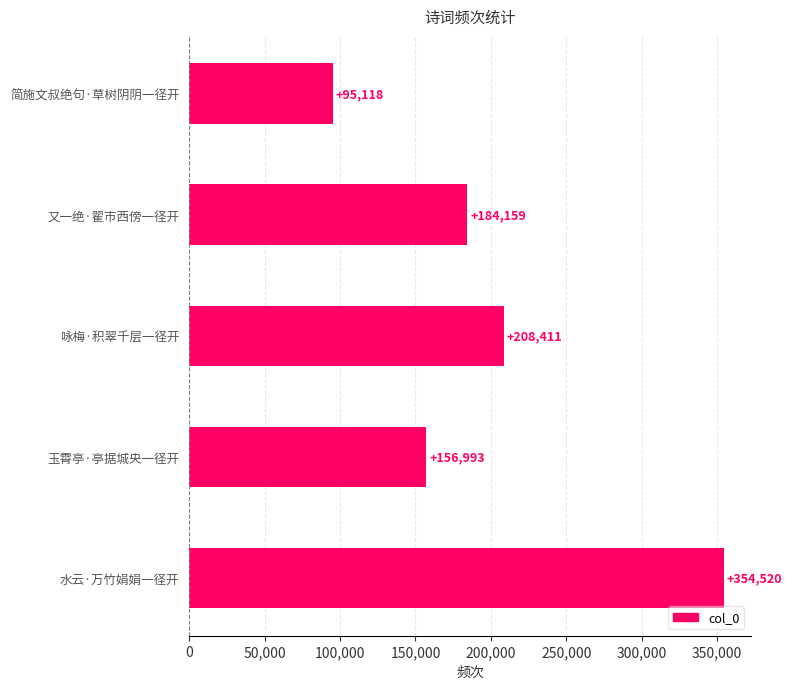

What is the value of the 5th bar from the top?

354520